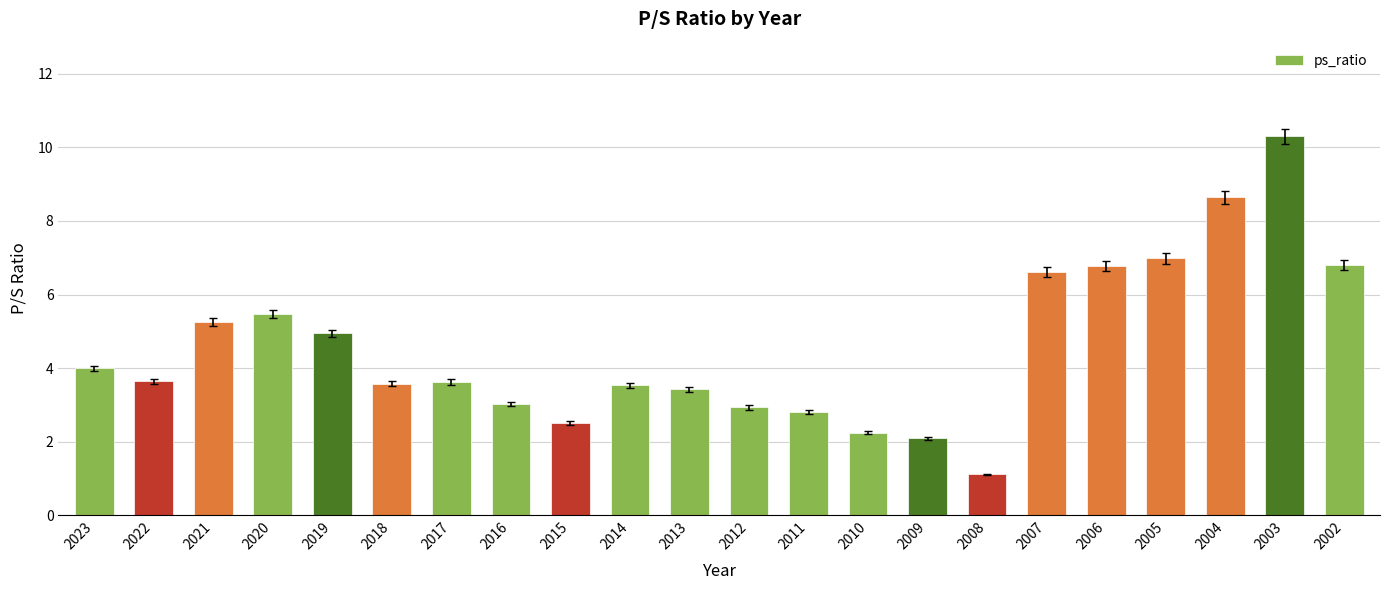

What is the sum of all values?

100.3